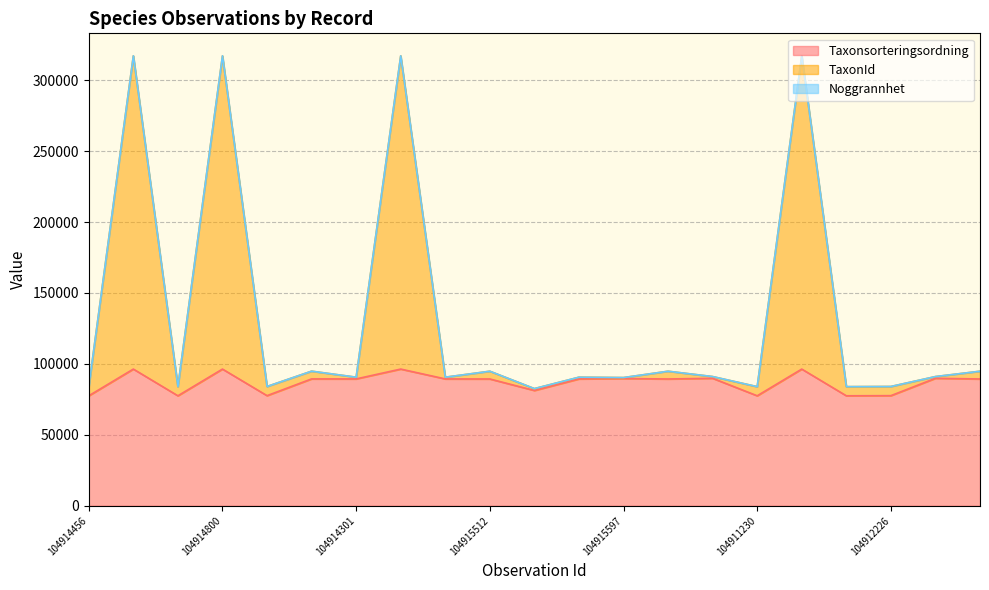

At which category is the sum across all series the highest?

104915873